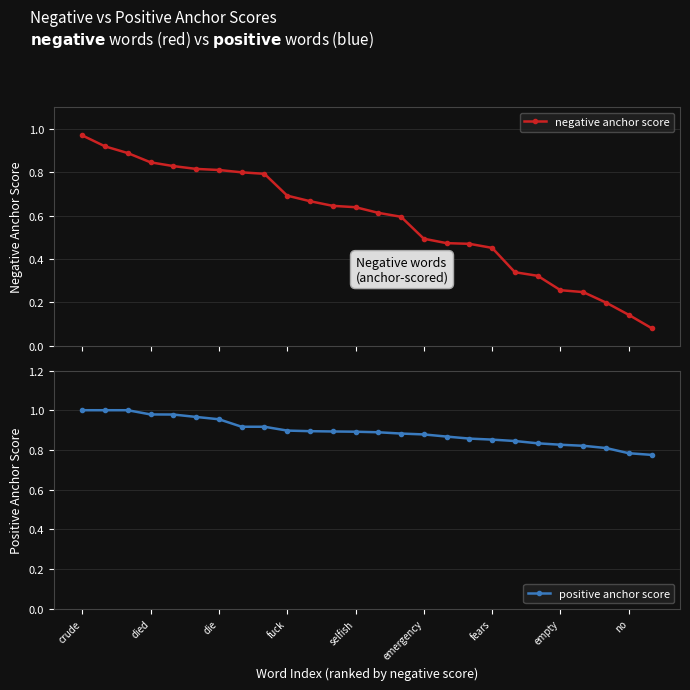

Which series has the largest total across all categories?

positive anchor score